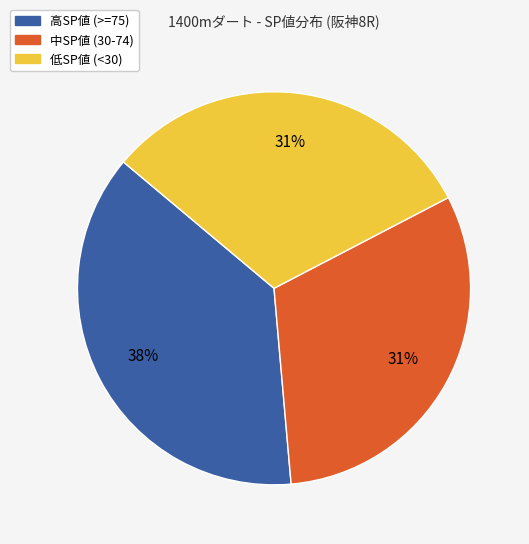

Is 中SP値 (30-74) the majority of the pie?

No